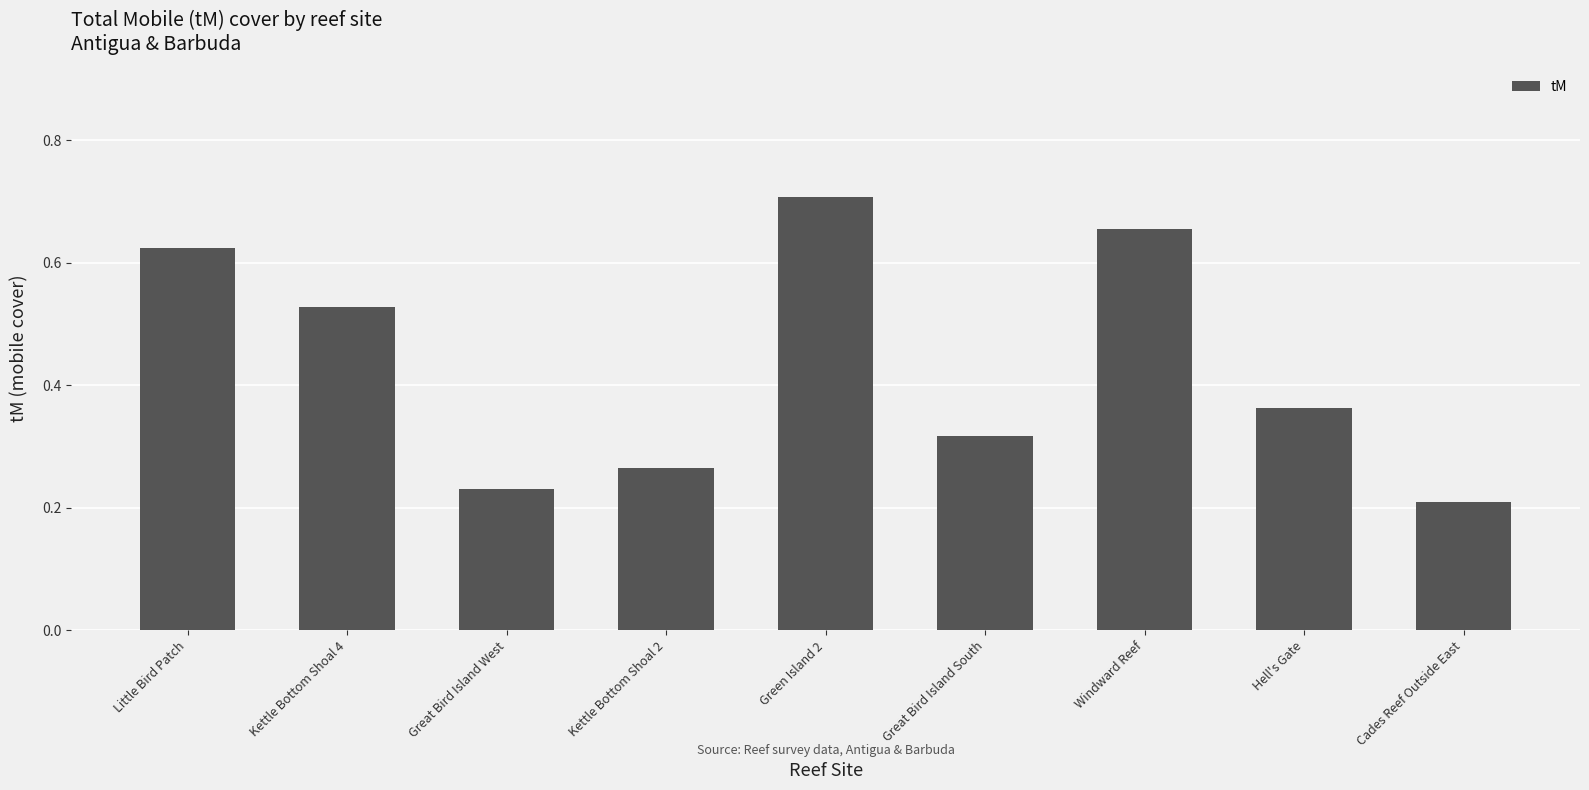

Does the chart contain any negative values?

No